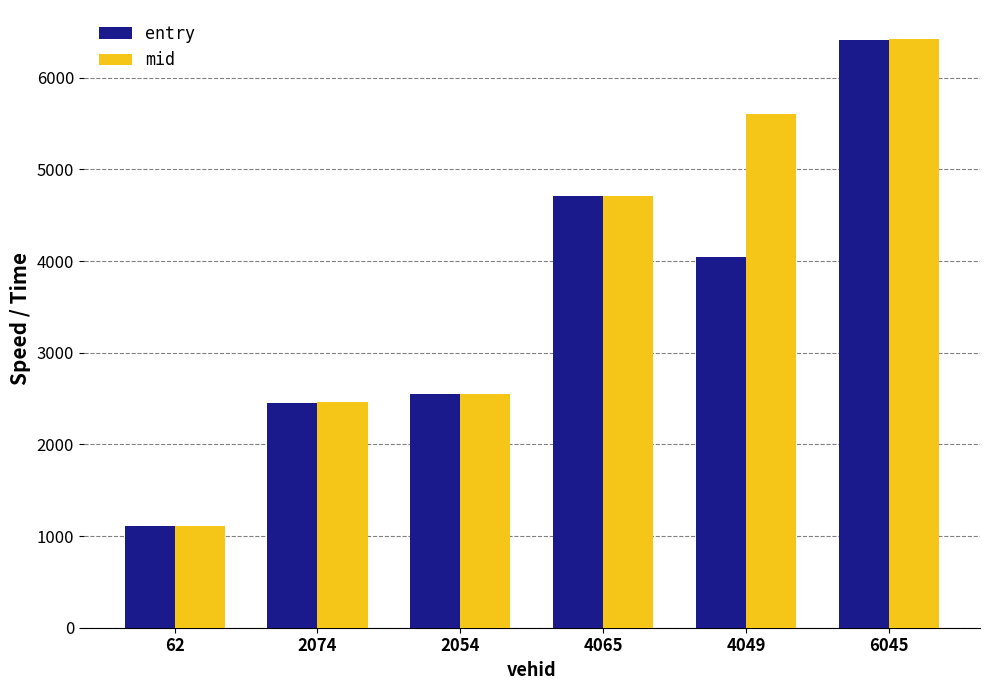

What is the total value across all series at 62?

2219.8